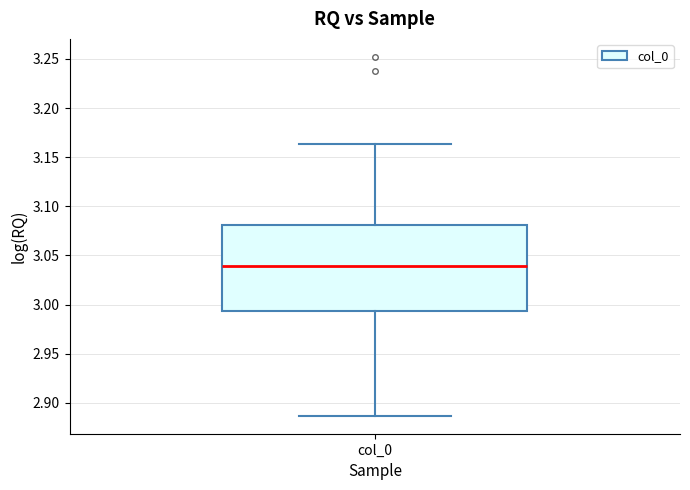

Read this box plot against the y-axis: the position of the median line, the range covered by the box, and the ends of both whiskers. The values are not printed on the chart, so give them approximately, as read against the axis.

median 3.040, box 2.995 to 3.080, whiskers 2.885 to 3.165